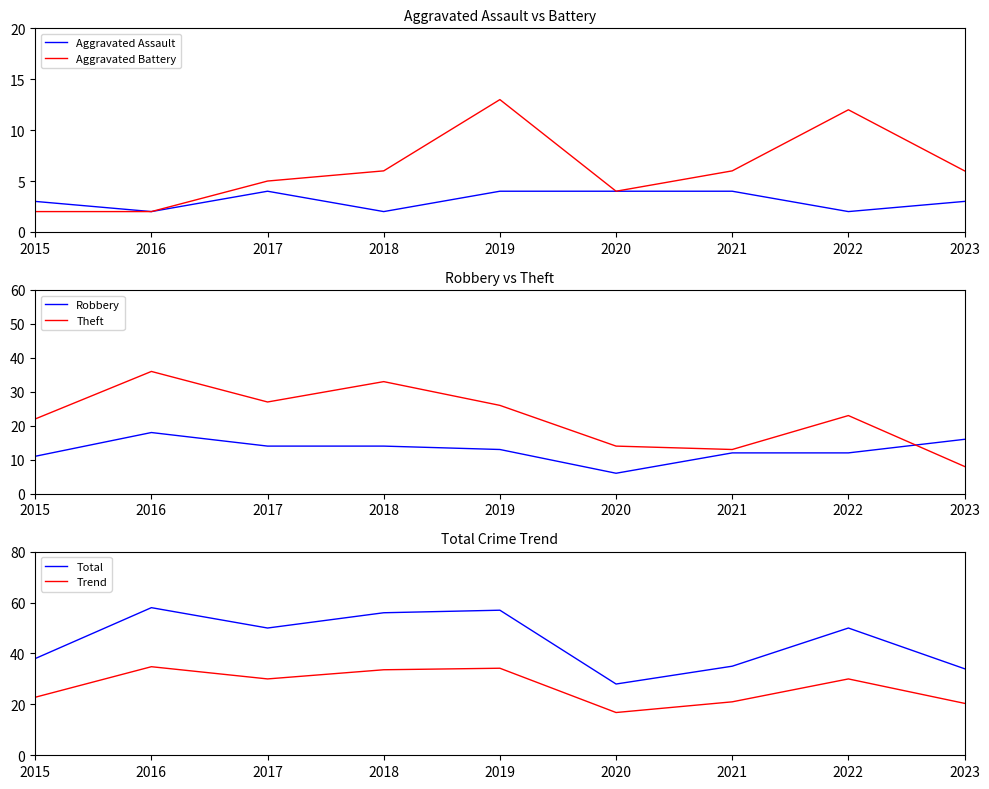

Which has a higher value, 2016 or 2018?

2016